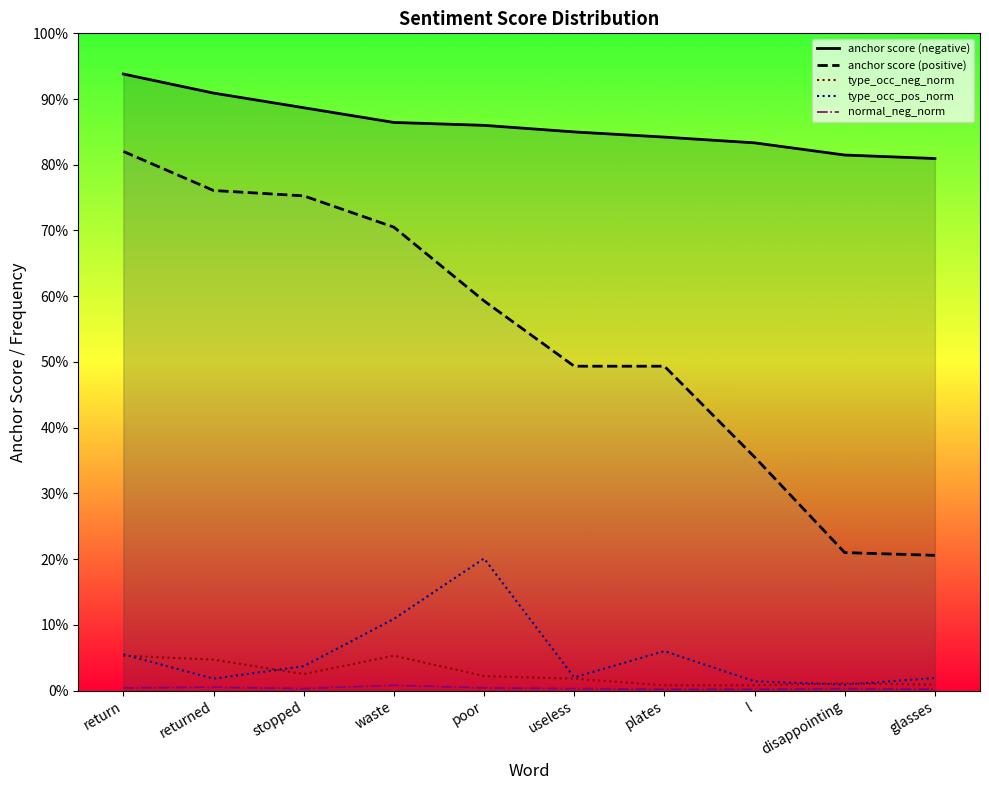

What is the value of the type_occ_neg_norm point at the 1st from the left?

0.1